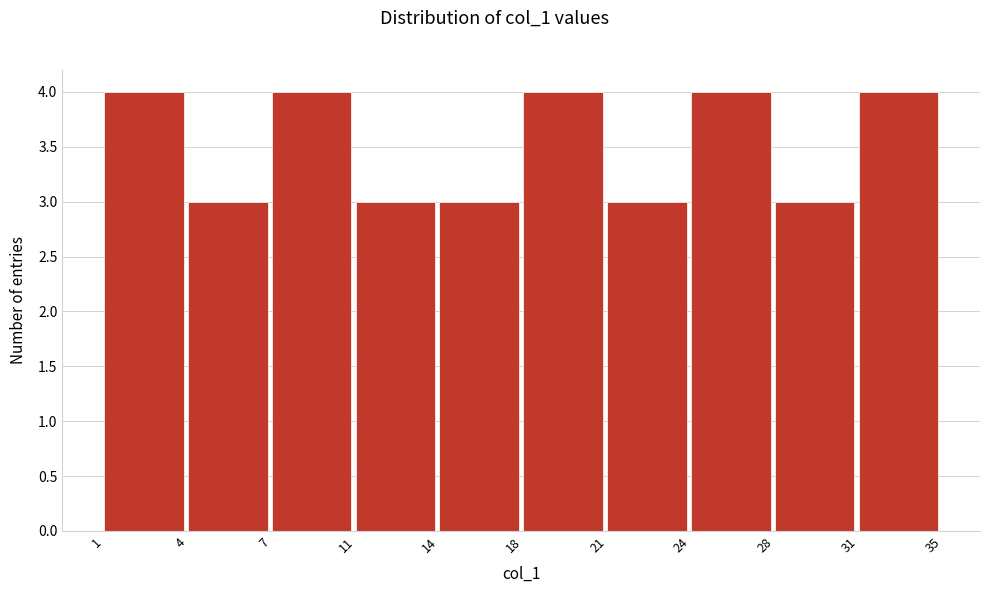

Reading left to right, what are all the values shown in this chart?

1=4	4=3	7=4	11=3	14=3	18=4	21=3	24=4	28=3	31=4